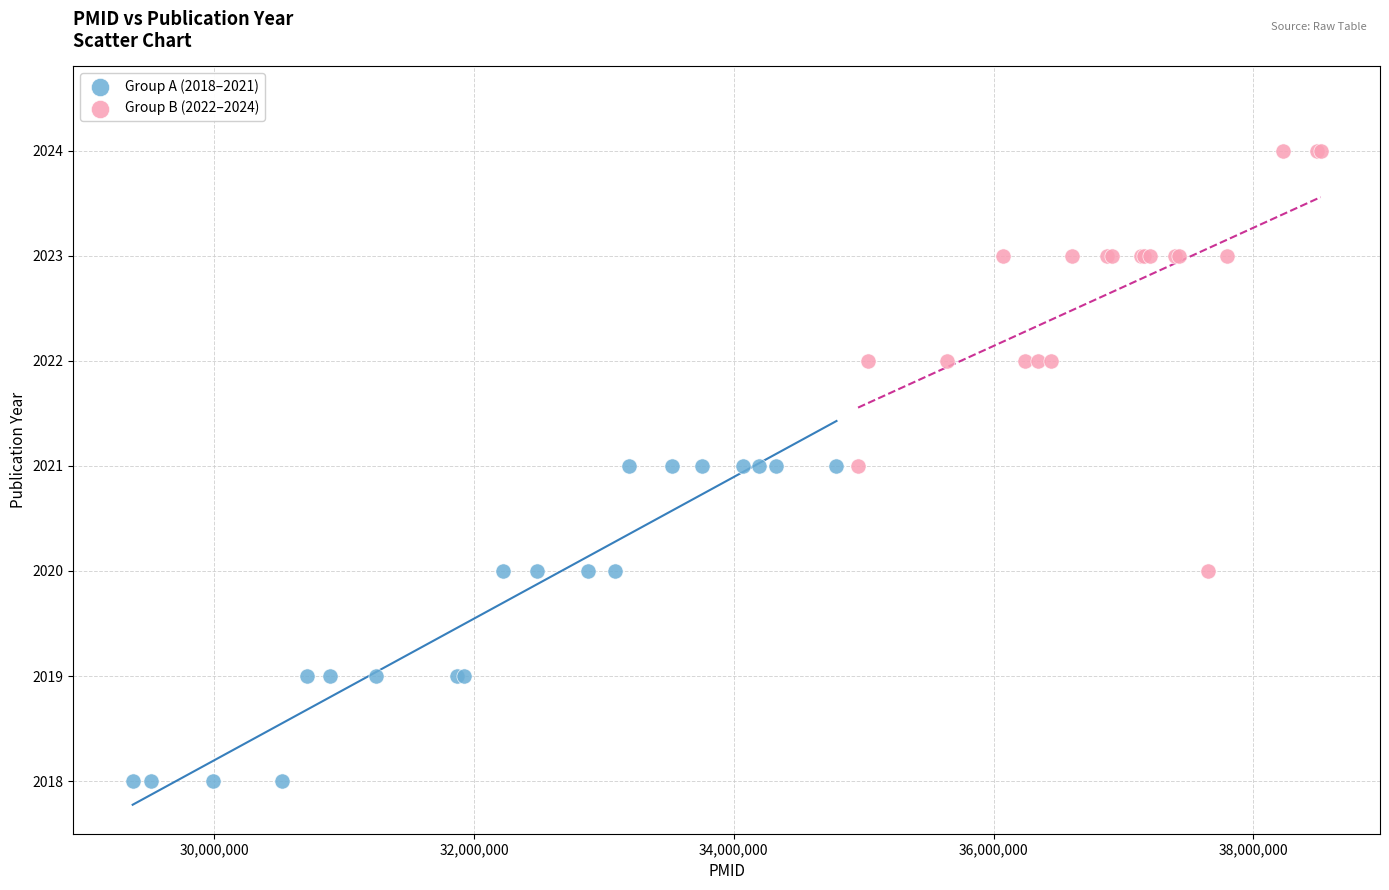

Which series contains the lowest Y value?

Group A (2018–2021)